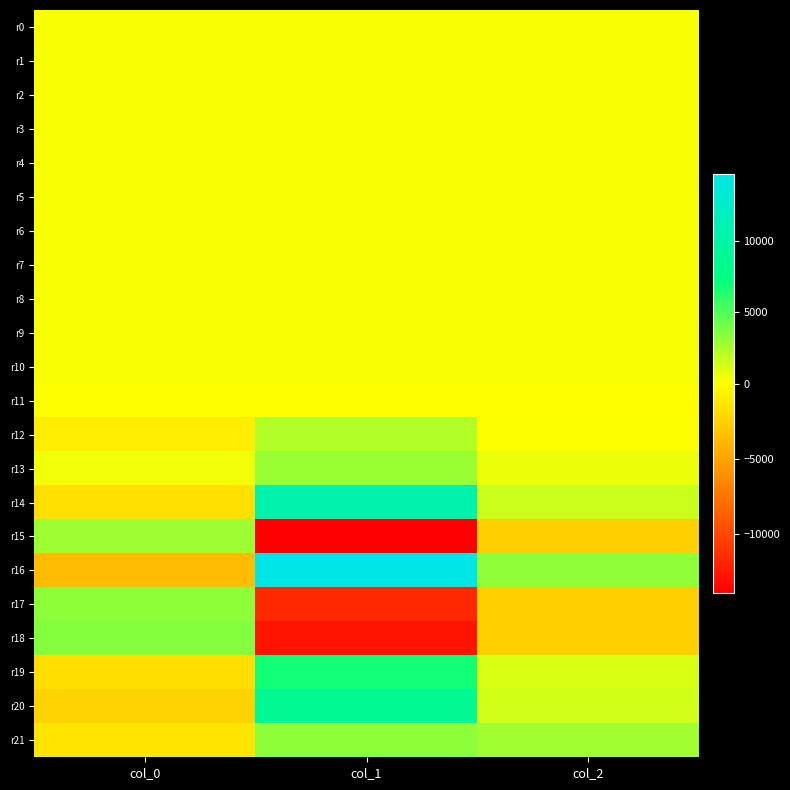

What is the difference between the highest and lowest values at col_2?

5733.2